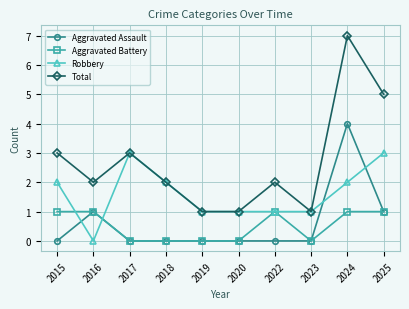

The value of Aggravated Assault at 2015 is -1. True or false?

False